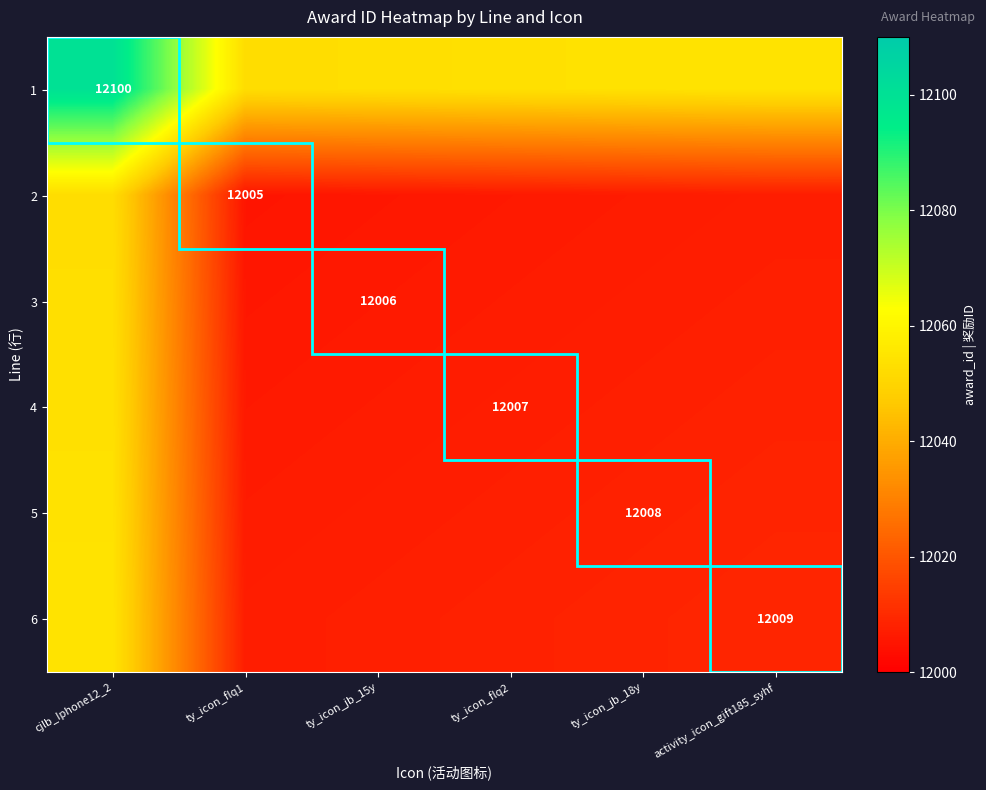

At which category is the sum across all series the highest?

cjlb_Iphone12_2